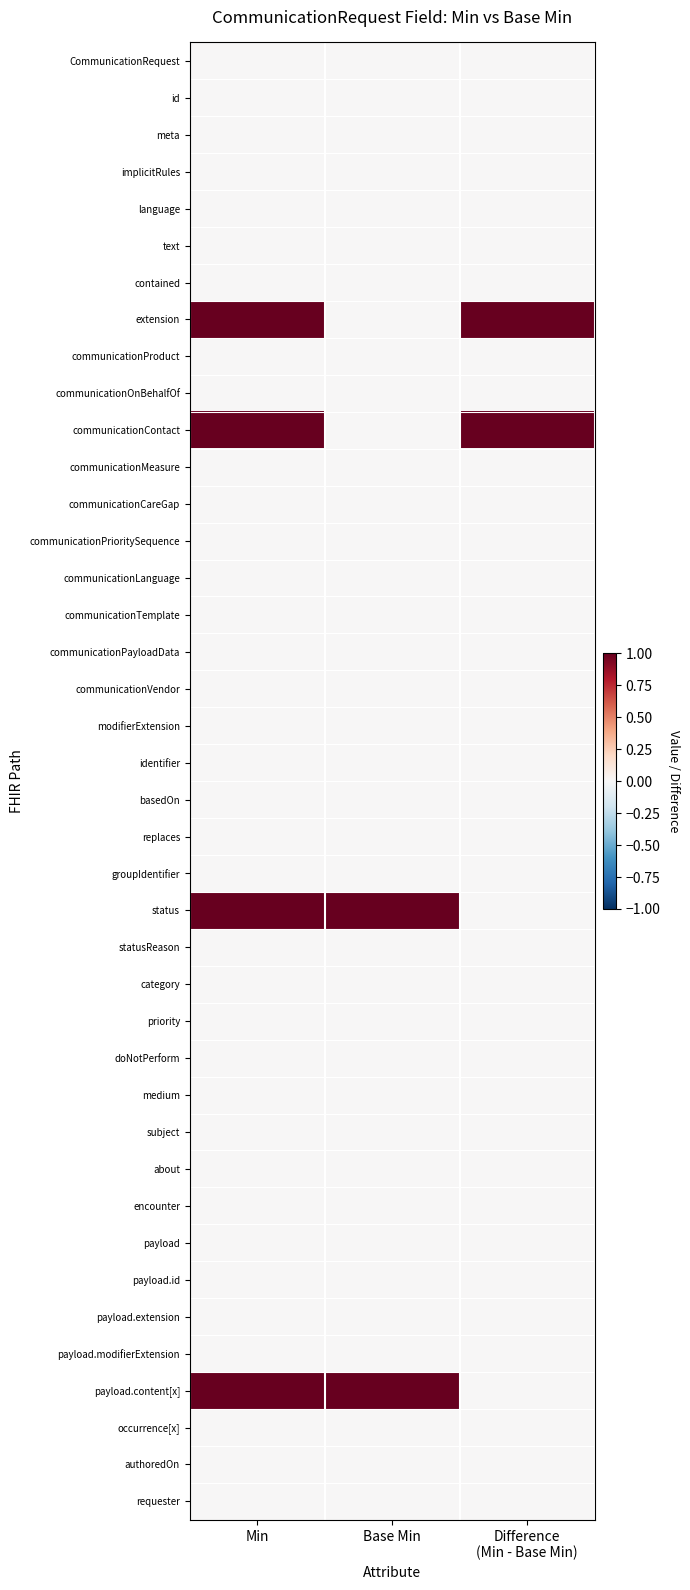

Rank the series by their maximum value, from highest to lowest.

extension, communicationContact, status, payload.content[x], CommunicationRequest, id, meta, implicitRules, language, text, contained, communicationProduct, communicationOnBehalfOf, communicationMeasure, communicationCareGap, communicationPrioritySequence, communicationLanguage, communicationTemplate, communicationPayloadData, communicationVendor, modifierExtension, identifier, basedOn, replaces, groupIdentifier, statusReason, category, priority, doNotPerform, medium, subject, about, encounter, payload, payload.id, payload.extension, payload.modifierExtension, occurrence[x], authoredOn, requester